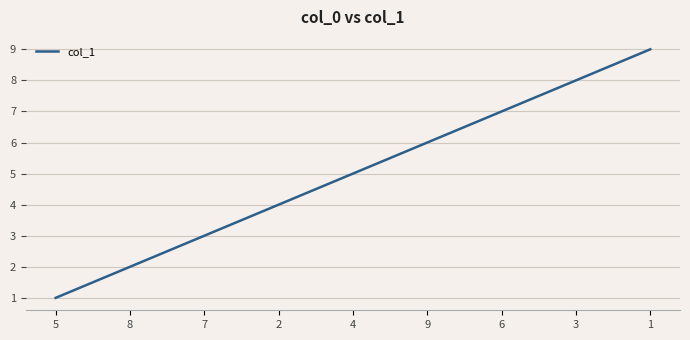

Which category has the lowest value across all series?

5